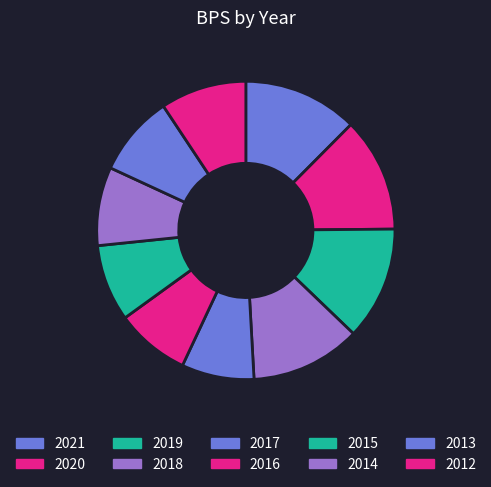

How many slices are in this pie chart?

10